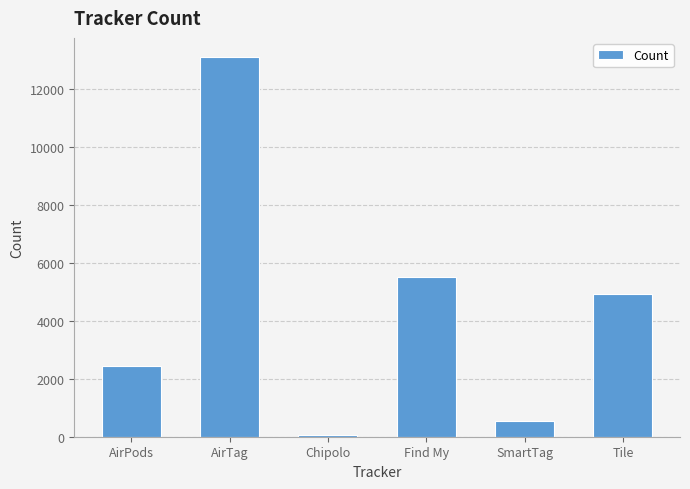

List the labels in order of value, largest first.

AirTag, Find My, Tile, AirPods, SmartTag, Chipolo